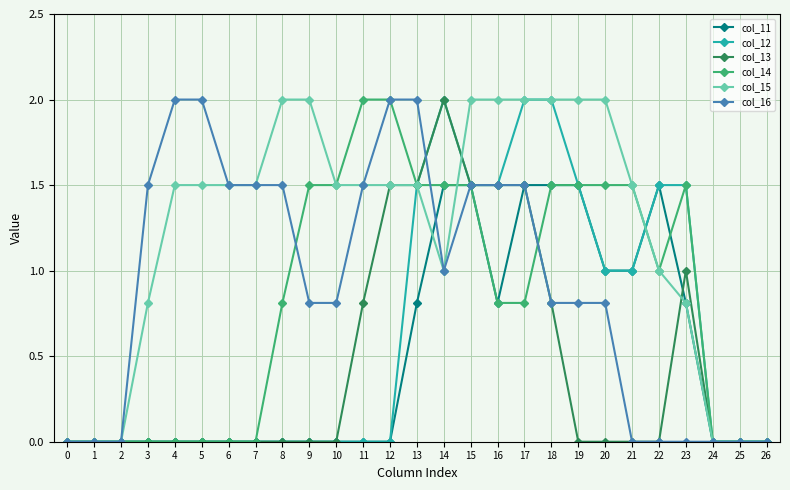

How many lines are shown in the chart?

6